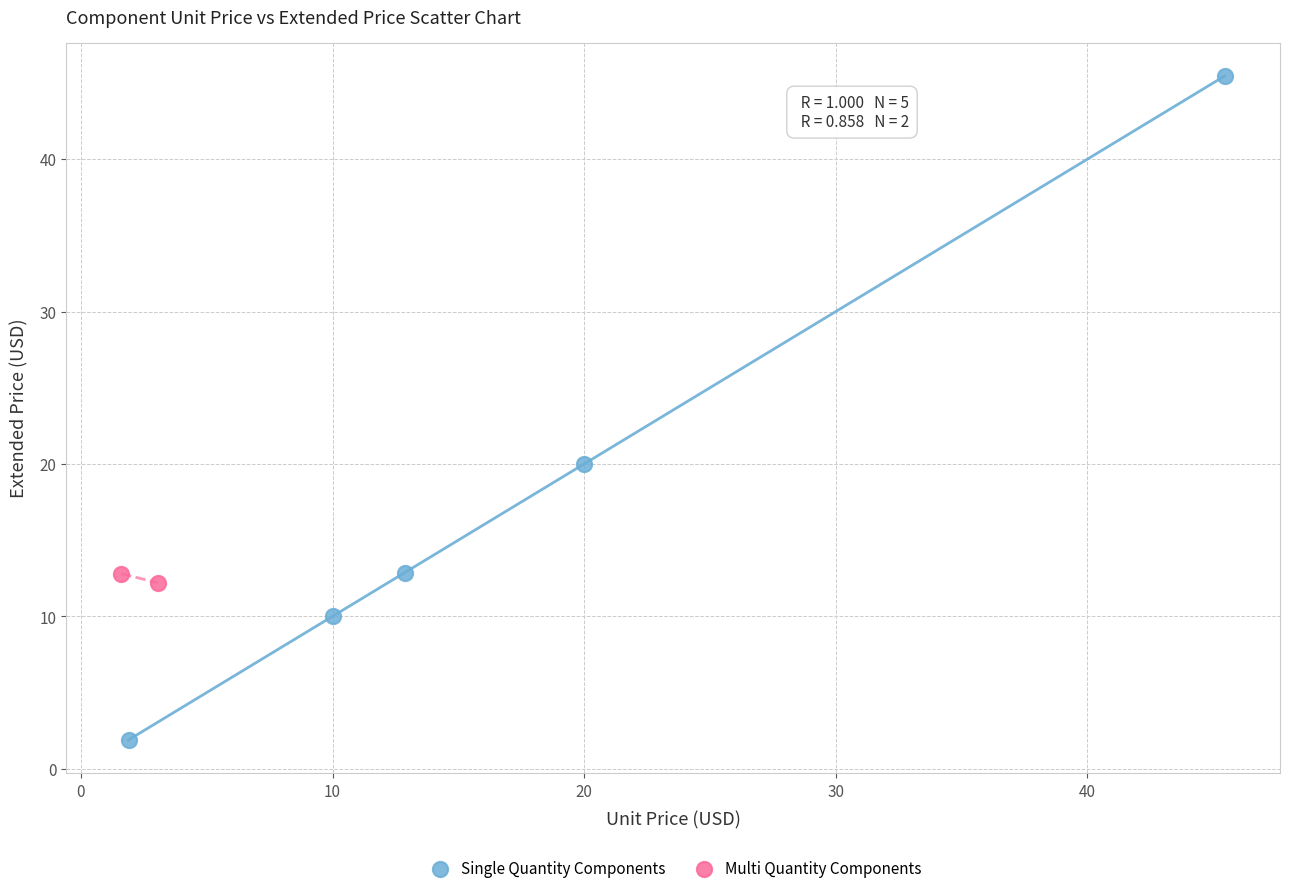

Which series contains the lowest Y value?

Single Quantity Components